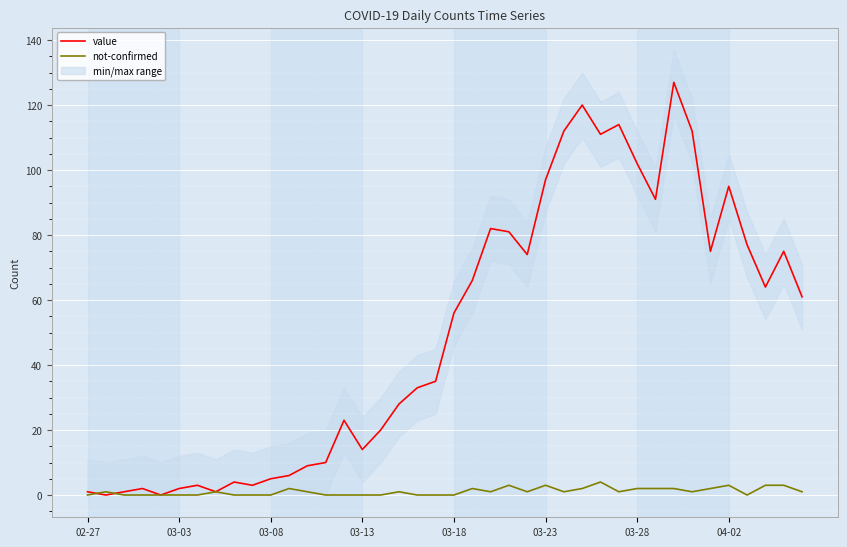

Reading right to left, what are all the values shown in this chart?

value: 61	75	64	77	95	75	112	127	91	102	114	111	120	112	97	74	81	82	66	56	35	33	28	20	14	23	10	9	6	5	3	4	1	3	2	0	2	1	0	1
not-confirmed: 1	3	3	0	3	2	1	2	2	2	1	4	2	1	3	1	3	1	2	0	0	0	1	0	0	0	0	1	2	0	0	0	1	0	0	0	0	0	1	0